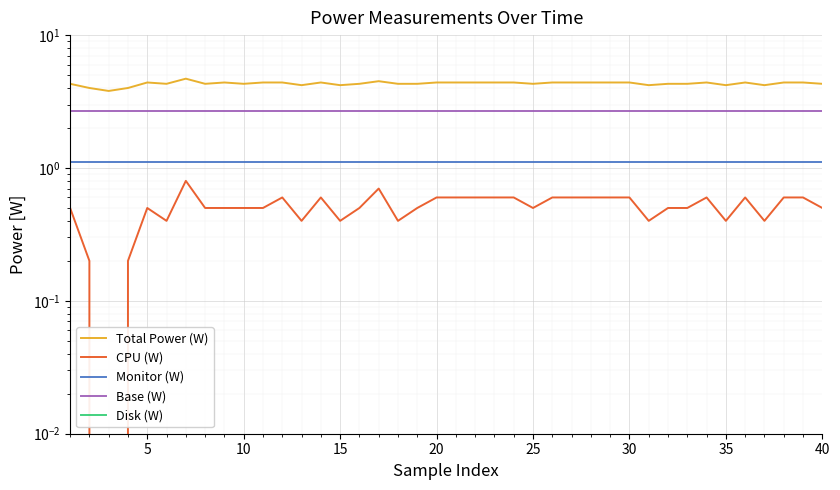

True or false: Disk (W) and Base (W) intersect in this chart.

False